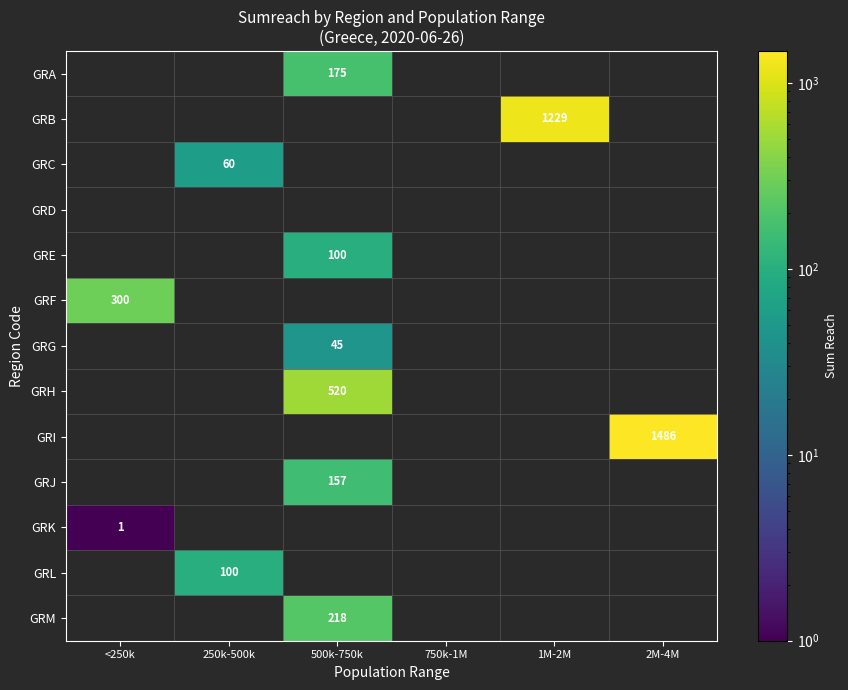

The value of GRM at 500k-750k is 354. True or false?

False